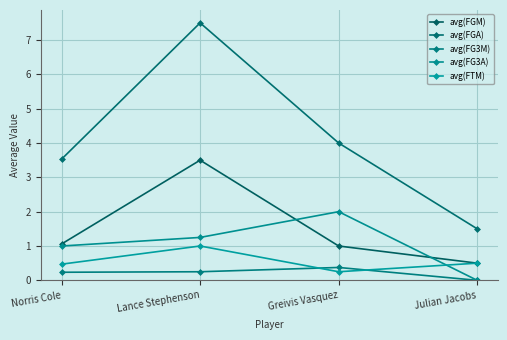

How many avg(FG3A) values are between 1 and 2?

3